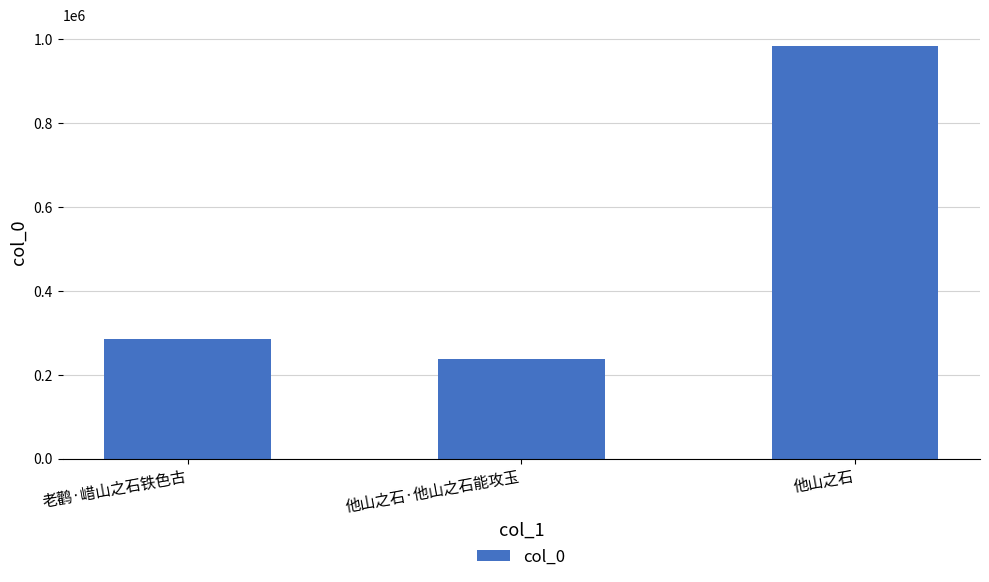

What is the sum of the values at 他山之石·他山之石能攻玉 and 他山之石?

1222693